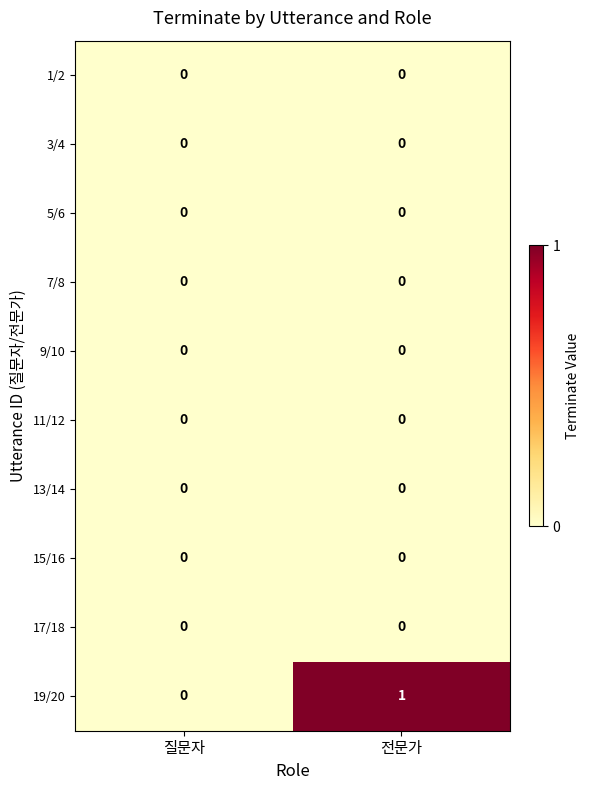

What is the difference between the highest and lowest values at 전문가?

1